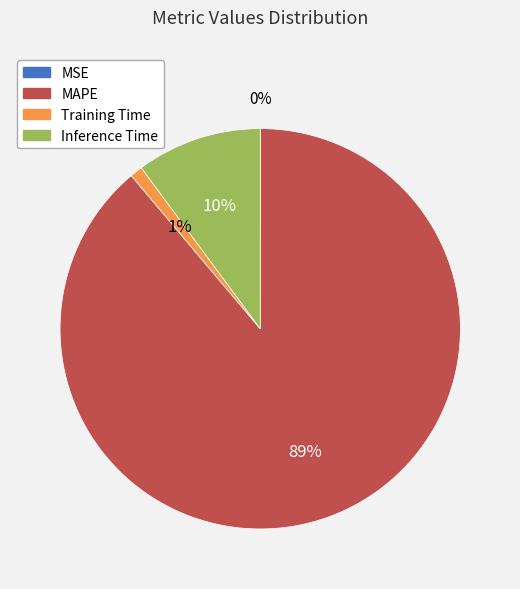

Is Training Time the majority of the pie?

No